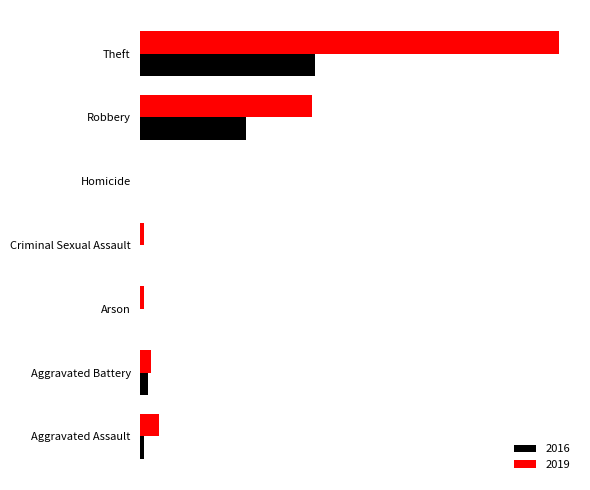

The 2016 series shows 0 at Criminal Sexual Assault. True or false?

True